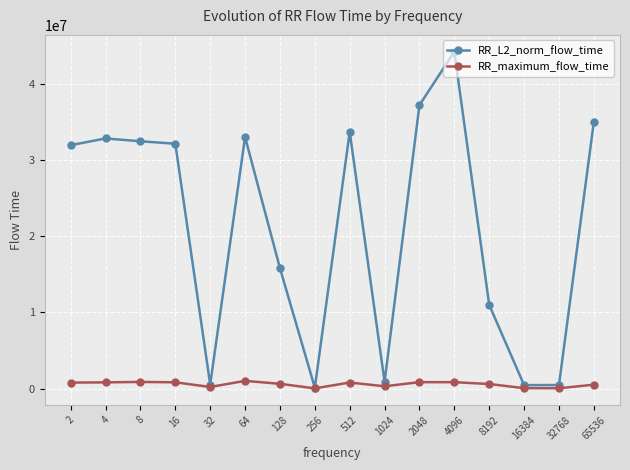

True or false: RR_maximum_flow_time has more than 2 points higher than both neighbors.

True